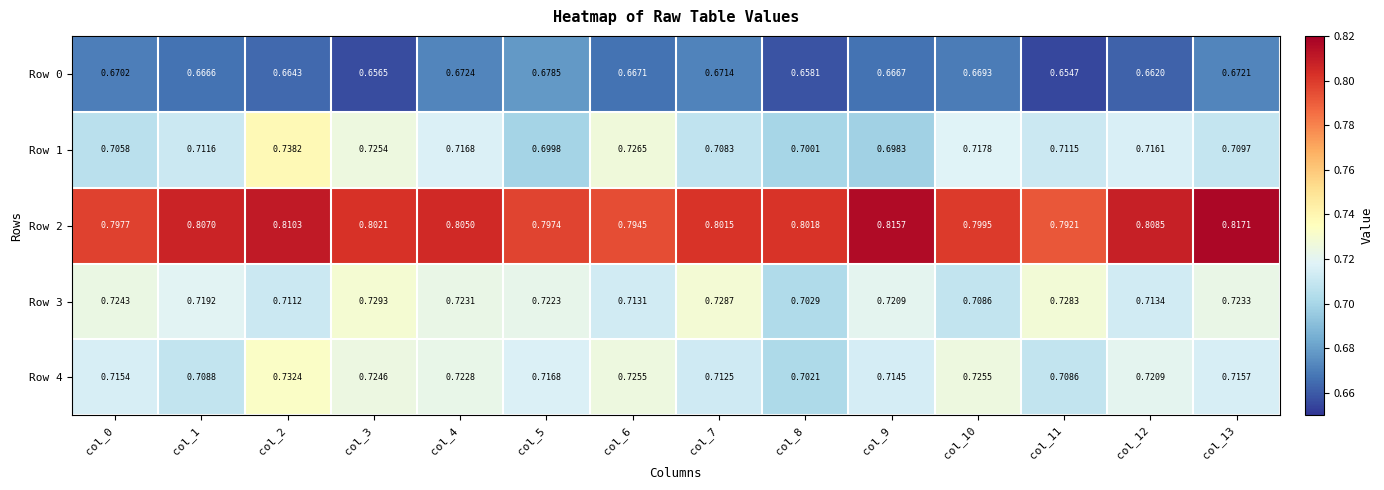

Is the value of Row 4 at col_1 greater than the value of Row 2 at col_10?

No